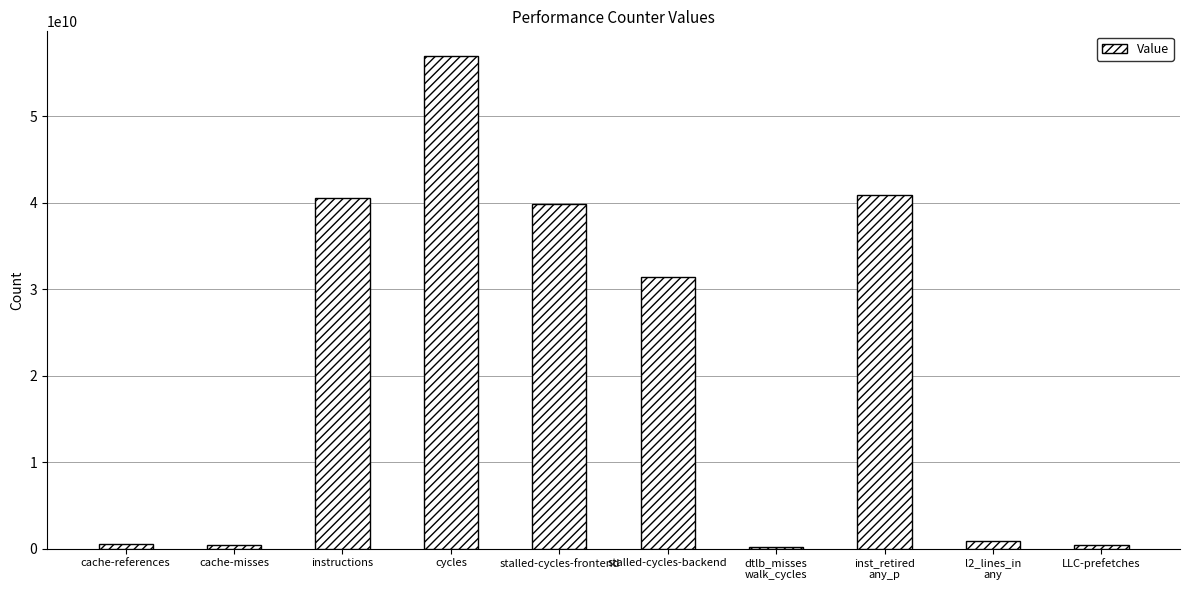

Are the bars horizontal?

No